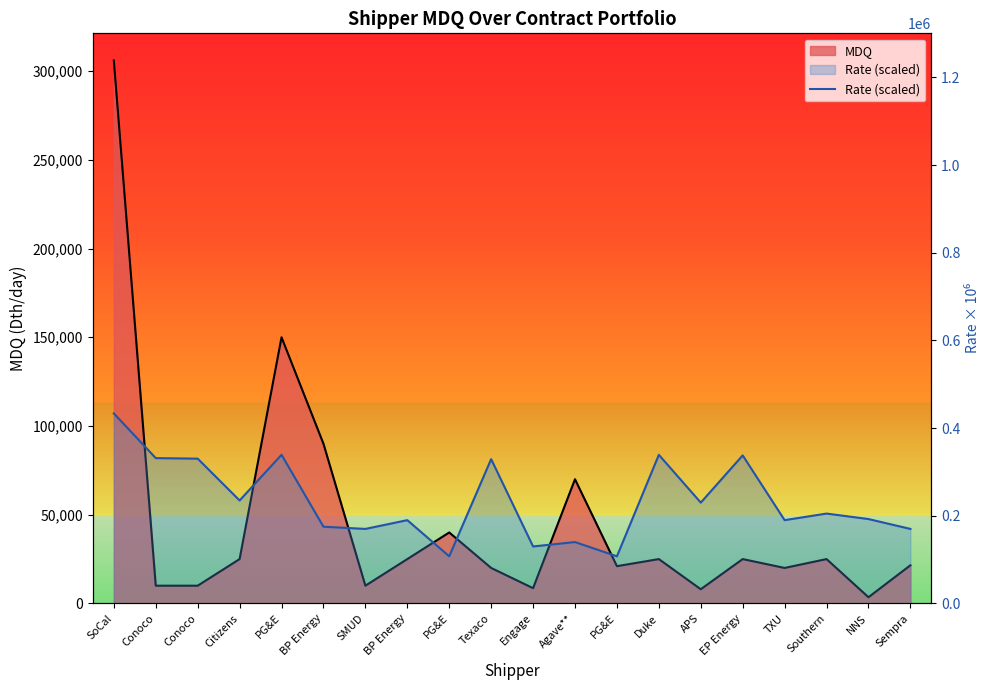

What is the sum of all values?

4682700